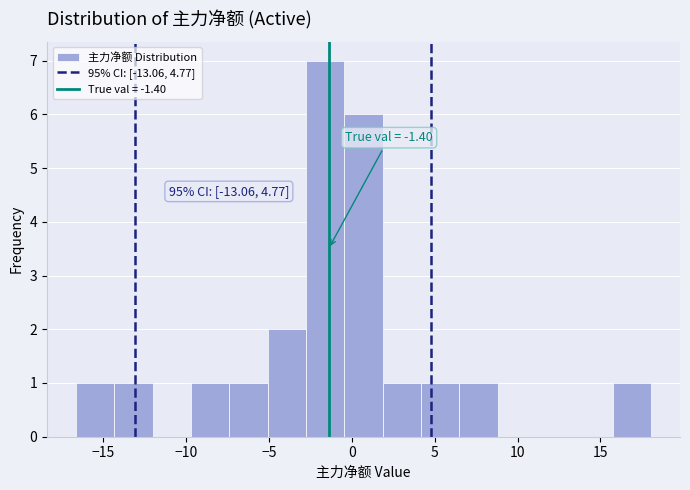

Over which range of the x-axis is the bar tallest?

-3.0 to -0.5